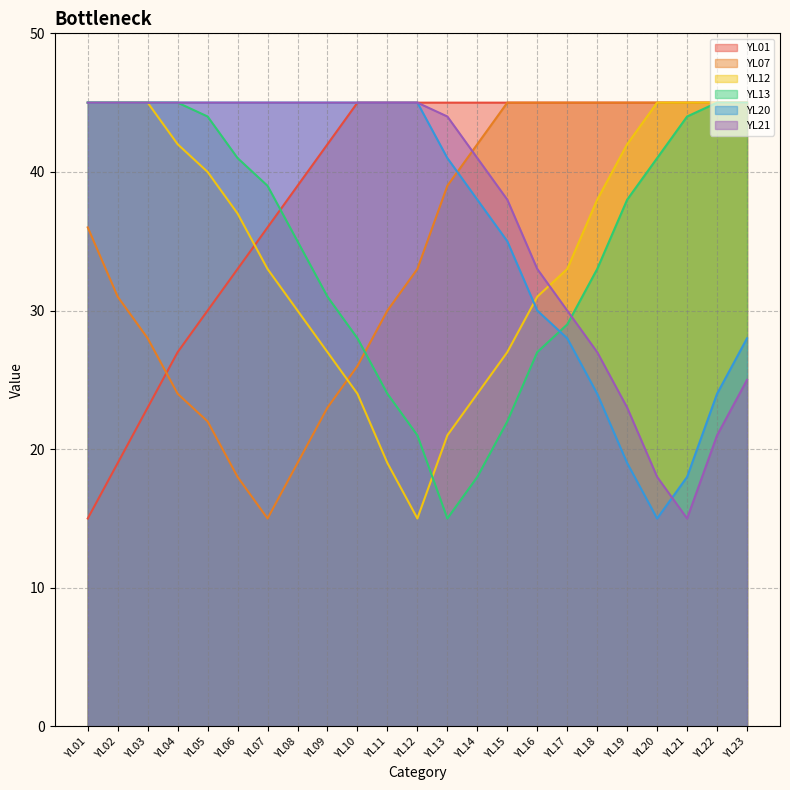

At which category is the sum across all series the highest?

YL23